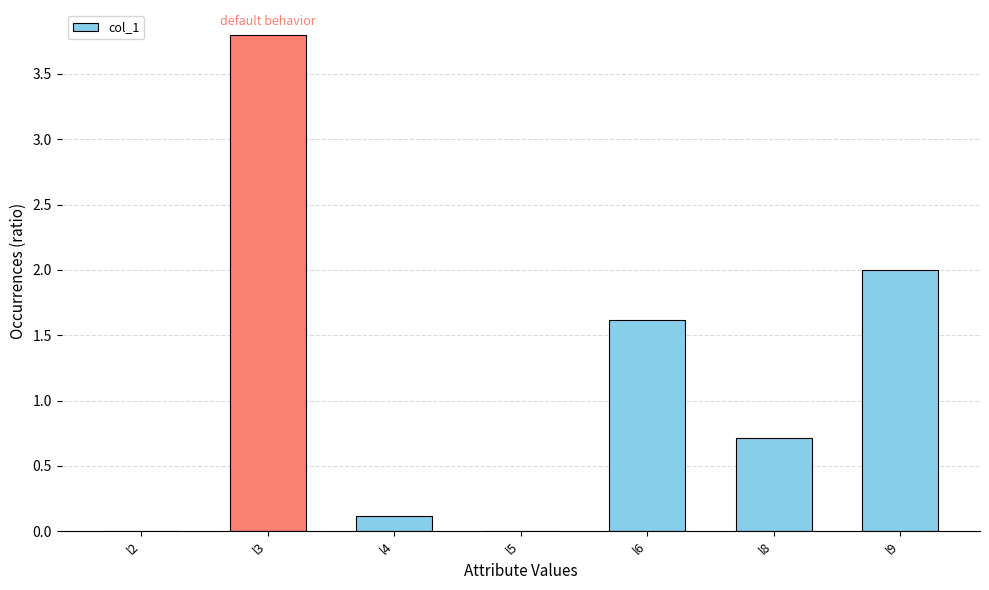

How many categories are shown in the chart?

7